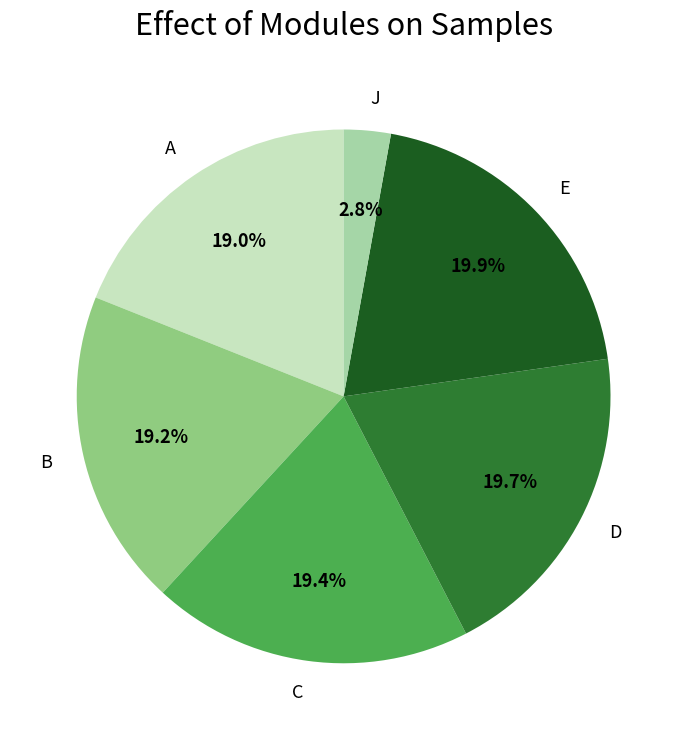

To the nearest percent, what portion does J represent?

3%